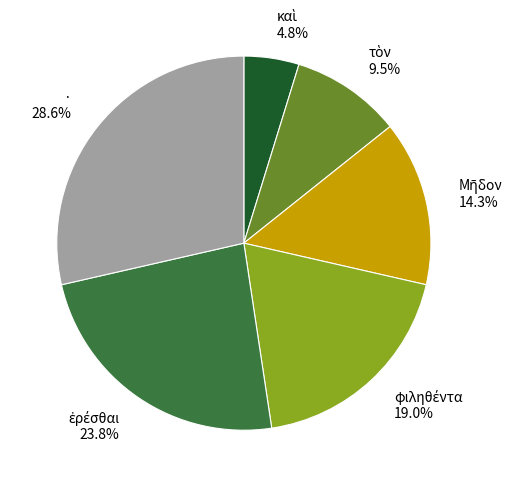

What is the largest slice in the pie chart?

·